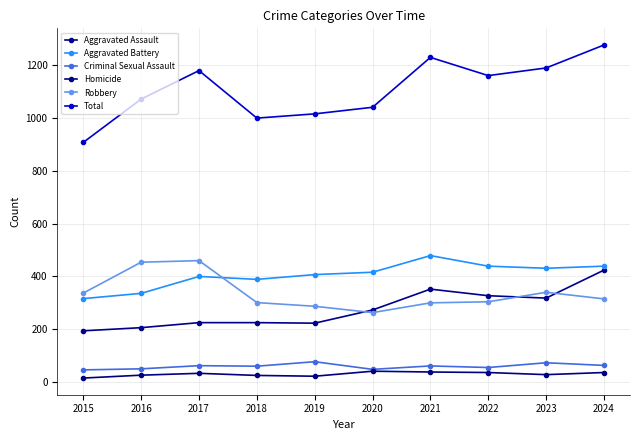

What is the value of the Robbery point at the 8th from the left?

304